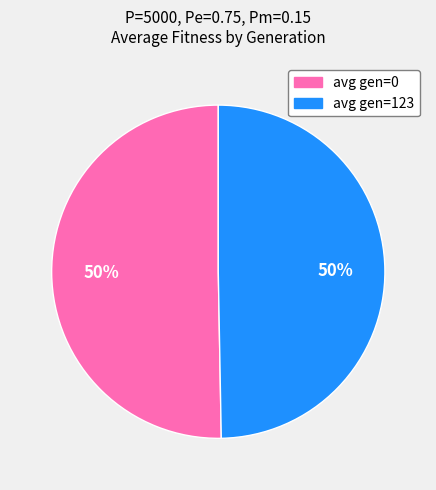

Is it true that avg gen=123 is 50% of the pie?

True